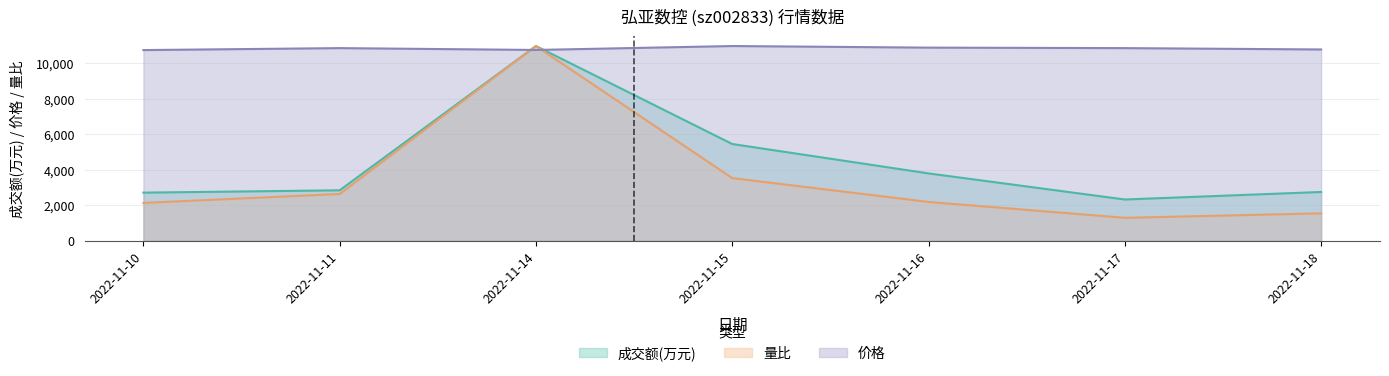

True or false: 价格 has a value of 10761.6 at 2022-11-18.

True